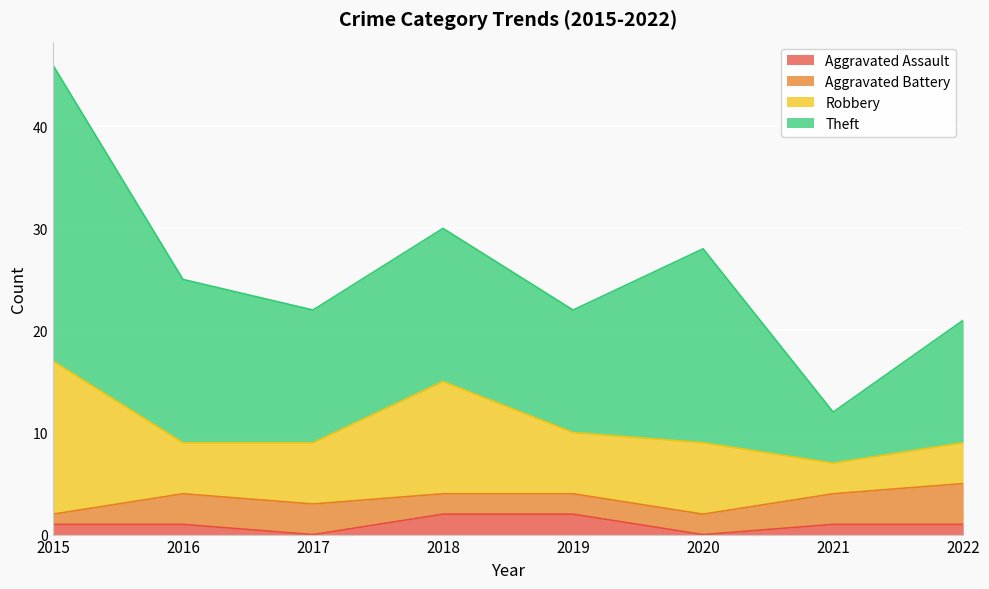

The Theft series shows 19 at 2020. True or false?

True